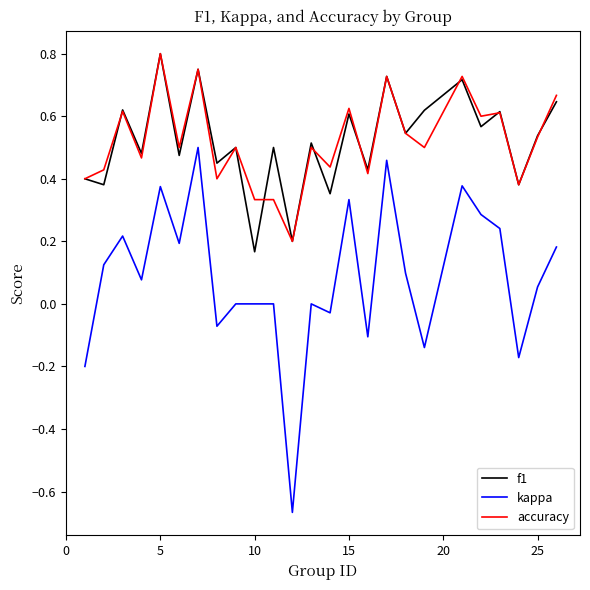

Which series has the widest spread of values?

kappa